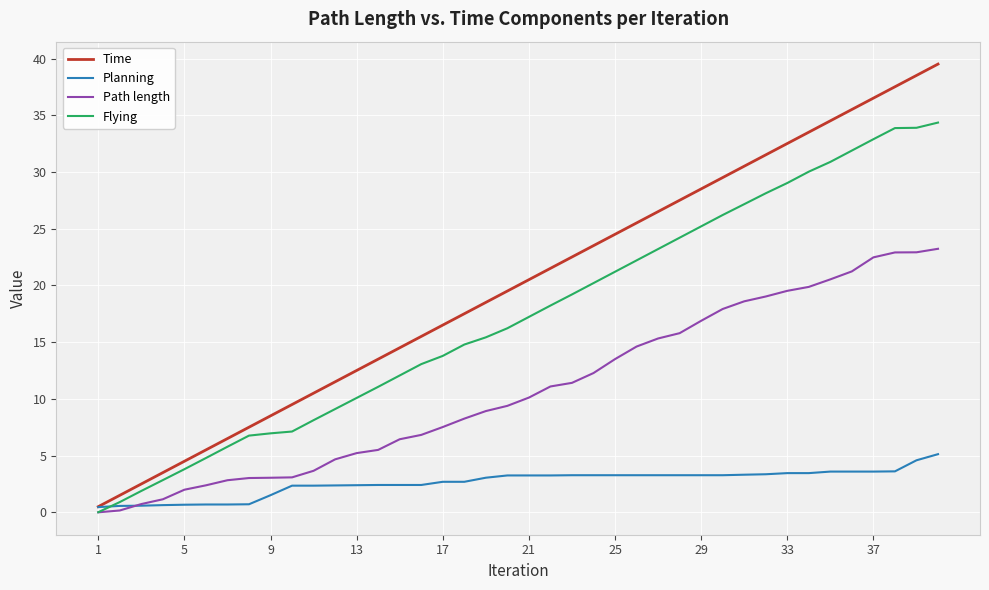

What is the maximum value shown in the chart?

39.5